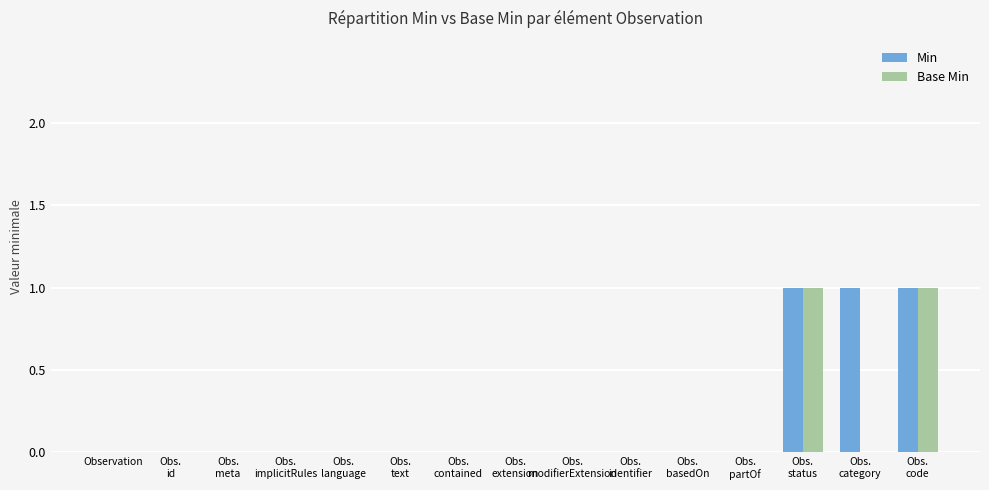

How many series are shown in this chart?

2